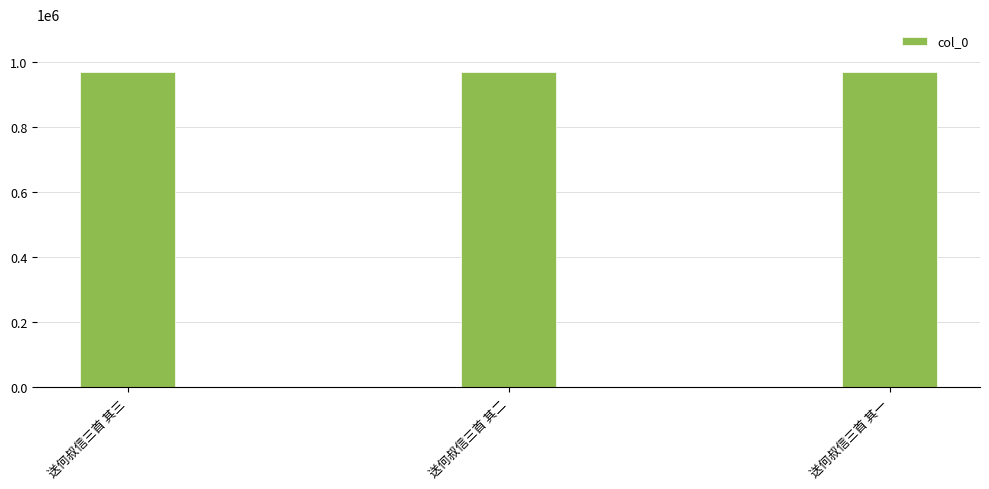

Are the bars horizontal?

No